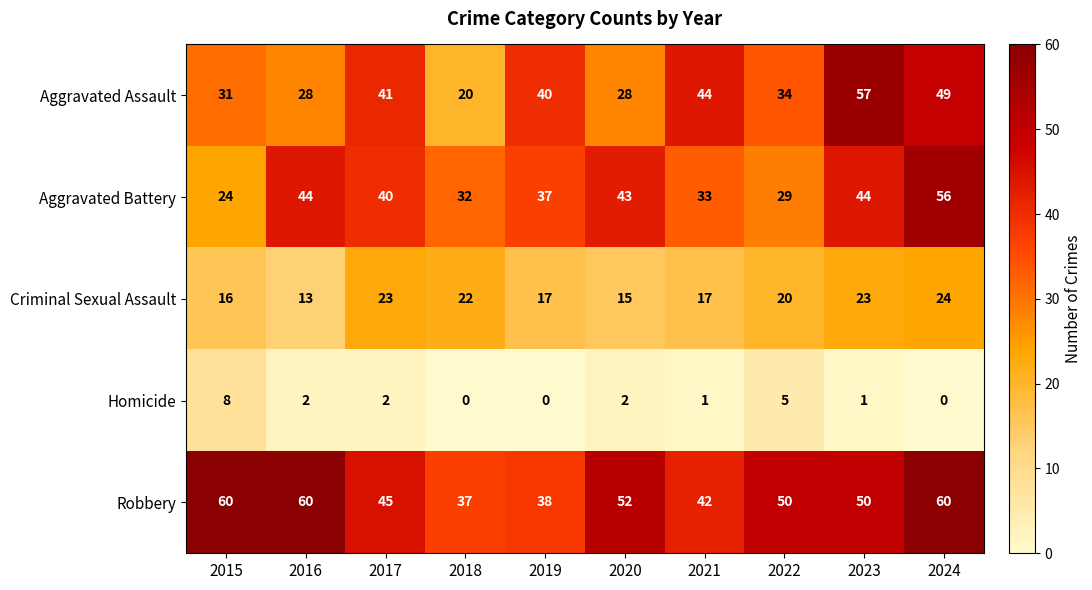

Rank the series at 2015 from lowest to highest value.

Homicide, Criminal Sexual Assault, Aggravated Battery, Aggravated Assault, Robbery